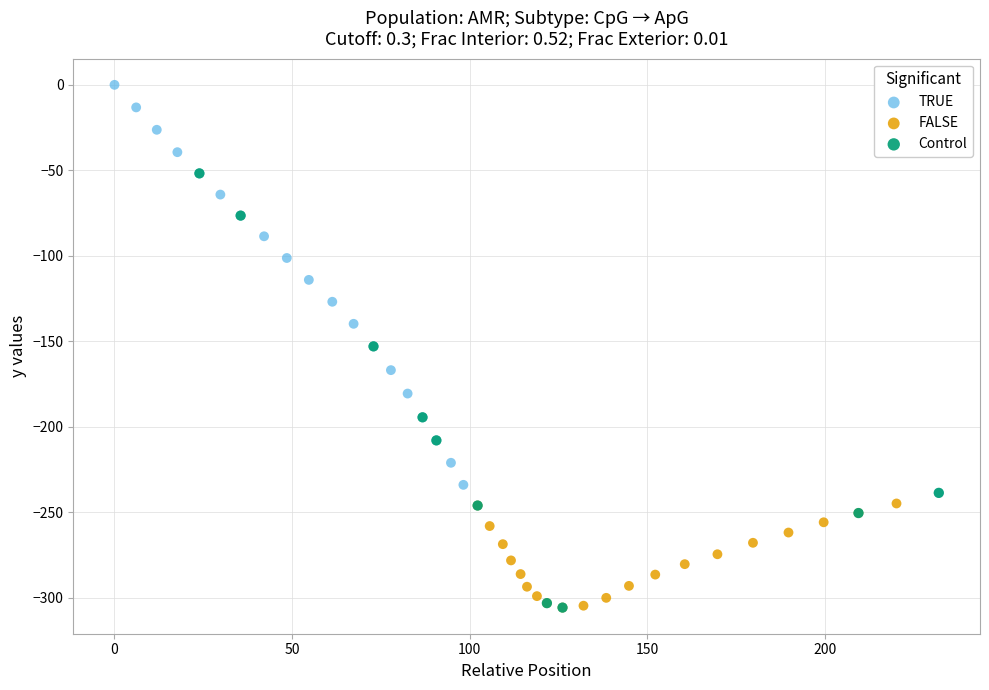

Which series has the widest spread of Y values?

Control